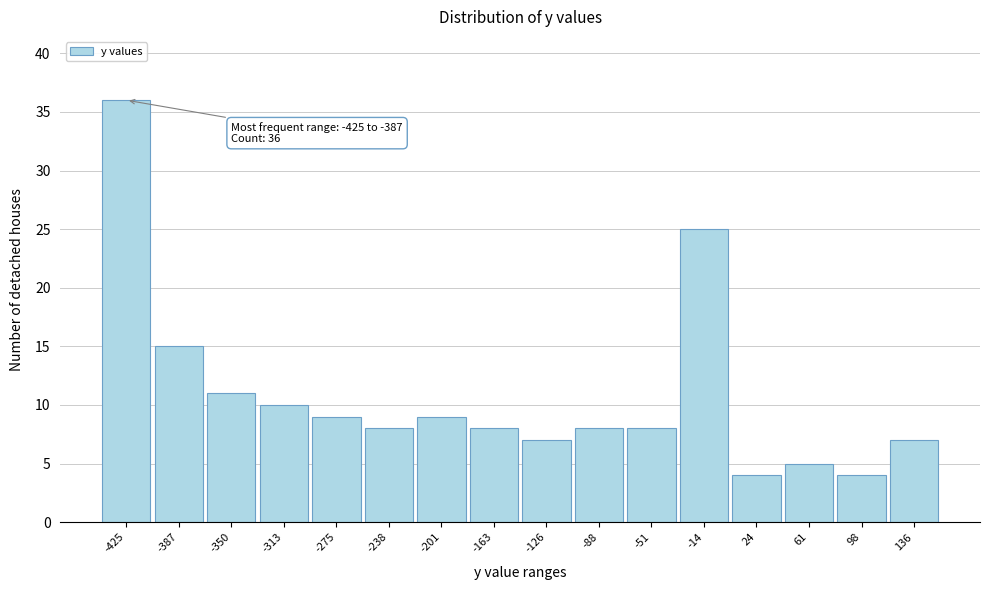

Reading right to left, extract all data points from this chart.

7	4	5	4	25	8	8	7	8	9	8	9	10	11	15	36